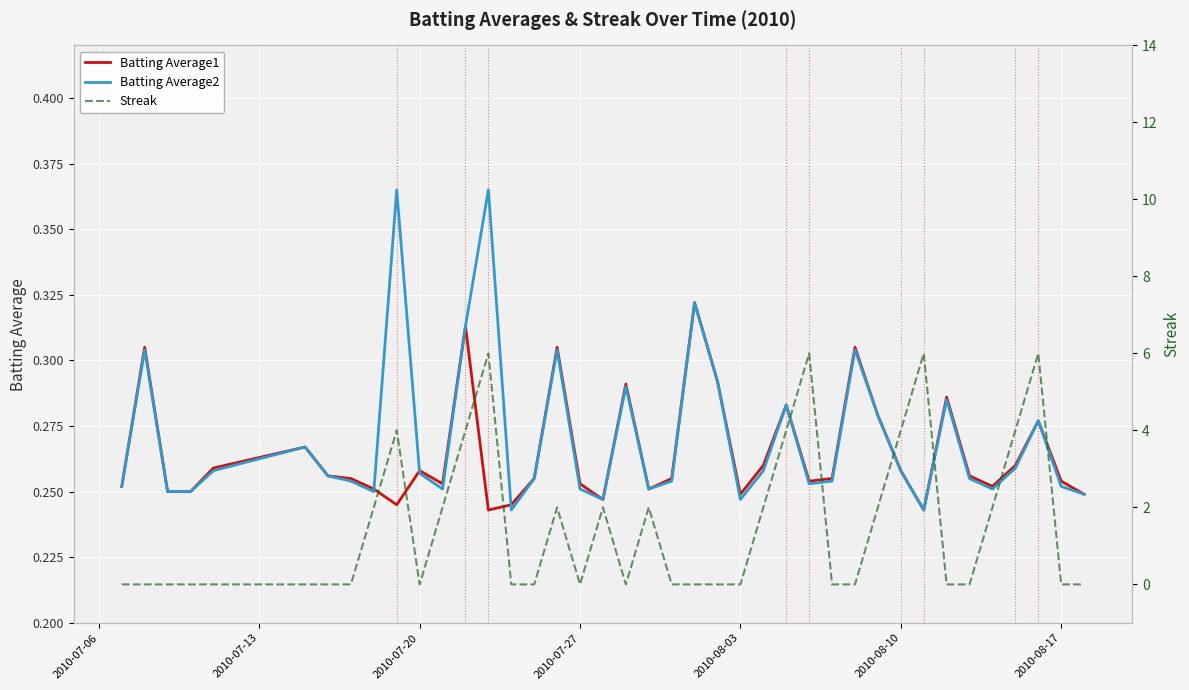

Reading left to right, extract all data points from this chart.

Batting Average1: 0.3	0.3	0.2	0.2	0.3	0.3	0.3	0.3	0.3	0.2	0.3	0.3	0.3	0.2	0.2	0.3	0.3	0.3	0.2	0.3	0.3	0.3	0.3	0.3	0.2	0.3	0.3	0.3	0.3	0.3	0.3	0.3	0.2	0.3	0.3	0.3	0.3	0.3	0.3	0.2
Batting Average2: 0.3	0.3	0.2	0.2	0.3	0.3	0.3	0.3	0.2	0.4	0.3	0.3	0.3	0.4	0.2	0.3	0.3	0.3	0.2	0.3	0.3	0.3	0.3	0.3	0.2	0.3	0.3	0.3	0.3	0.3	0.3	0.3	0.2	0.3	0.3	0.3	0.3	0.3	0.3	0.2
Streak: 0.0	0.0	0.0	0.0	0.0	0.0	0.0	0.0	2.0	4.0	0.0	2.0	4.0	6.0	0.0	0.0	2.0	0.0	2.0	0.0	2.0	0.0	0.0	0.0	0.0	2.0	4.0	6.0	0.0	0.0	2.0	4.0	6.0	0.0	0.0	2.0	4.0	6.0	0.0	0.0